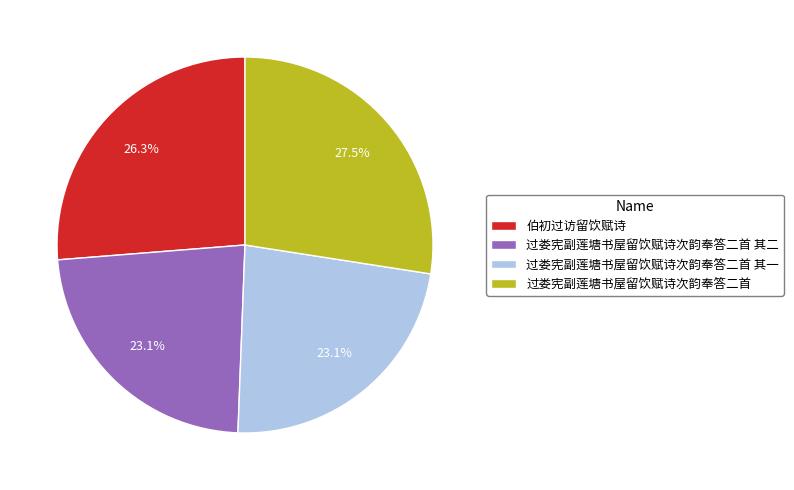

To the nearest percent, what is the difference between the largest and smallest slice percentages?

4%